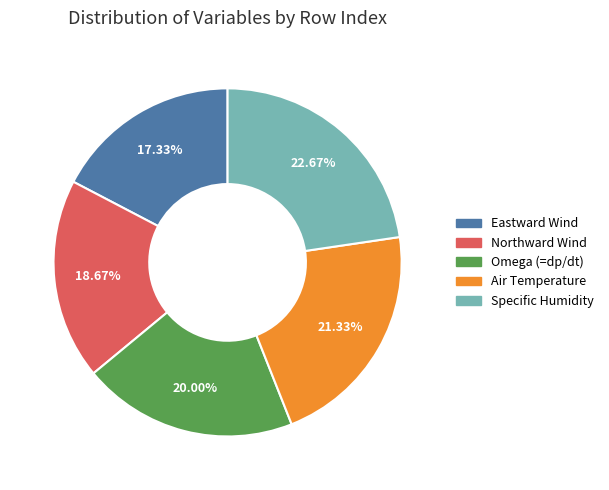

What portion of the pie excludes Omega (=dp/dt)?

80.0%